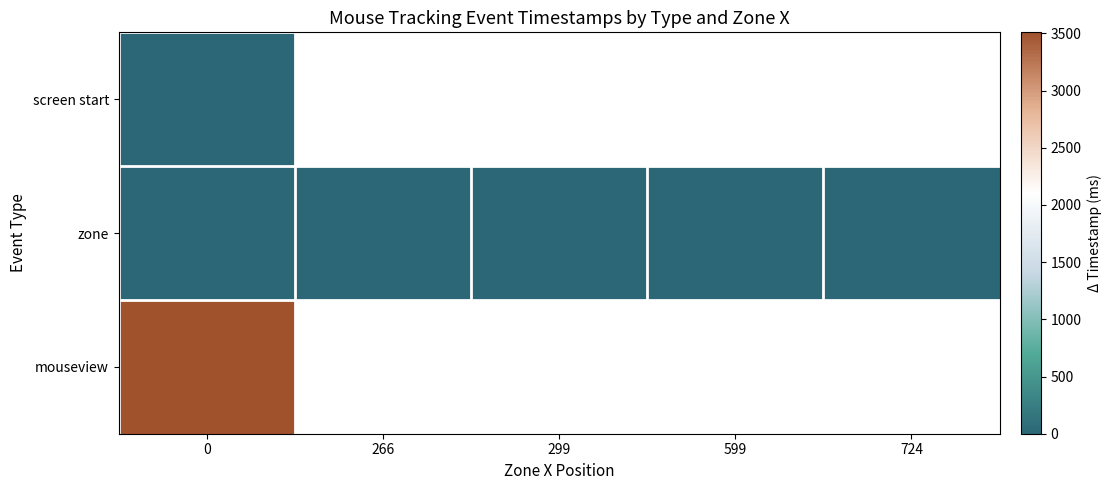

Is it true that row_0 equals 0.0 at 0?

True